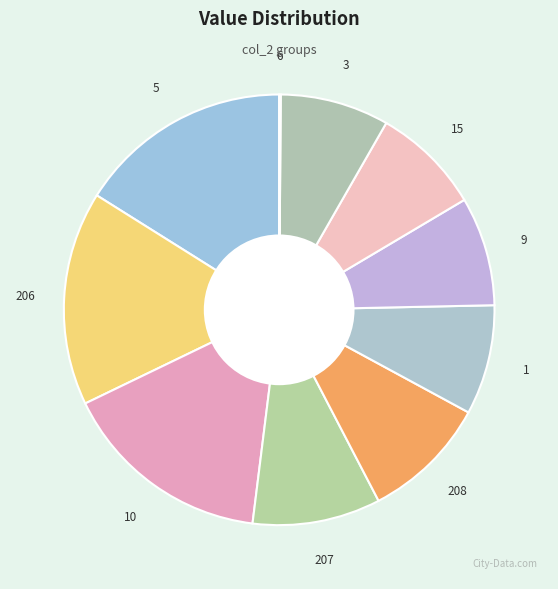

What is the ratio of the value at 5 to the value at 10?

1.0